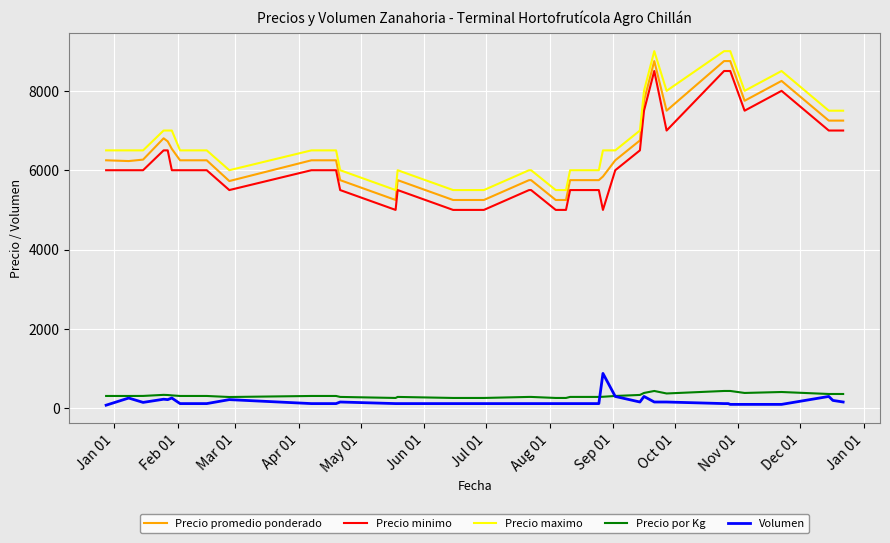

What are all the series names shown in the legend?

Precio promedio ponderado, Precio minimo, Precio maximo, Precio por Kg, Volumen